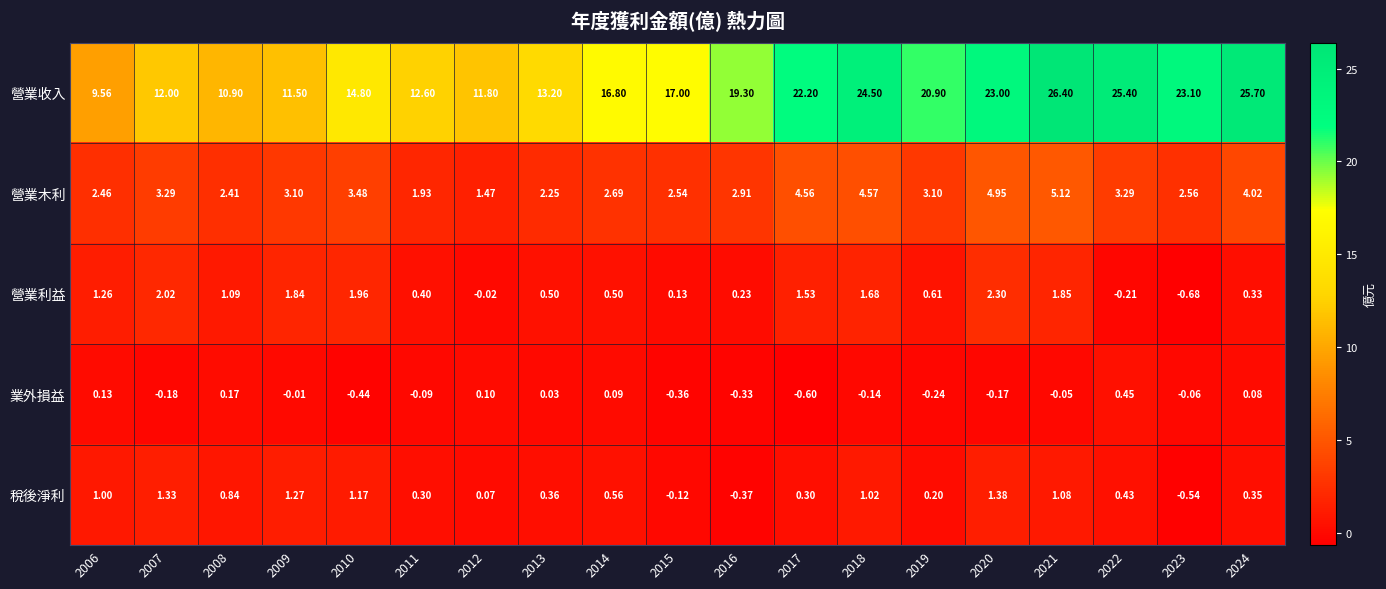

Which series has the largest total across all categories?

營業收入